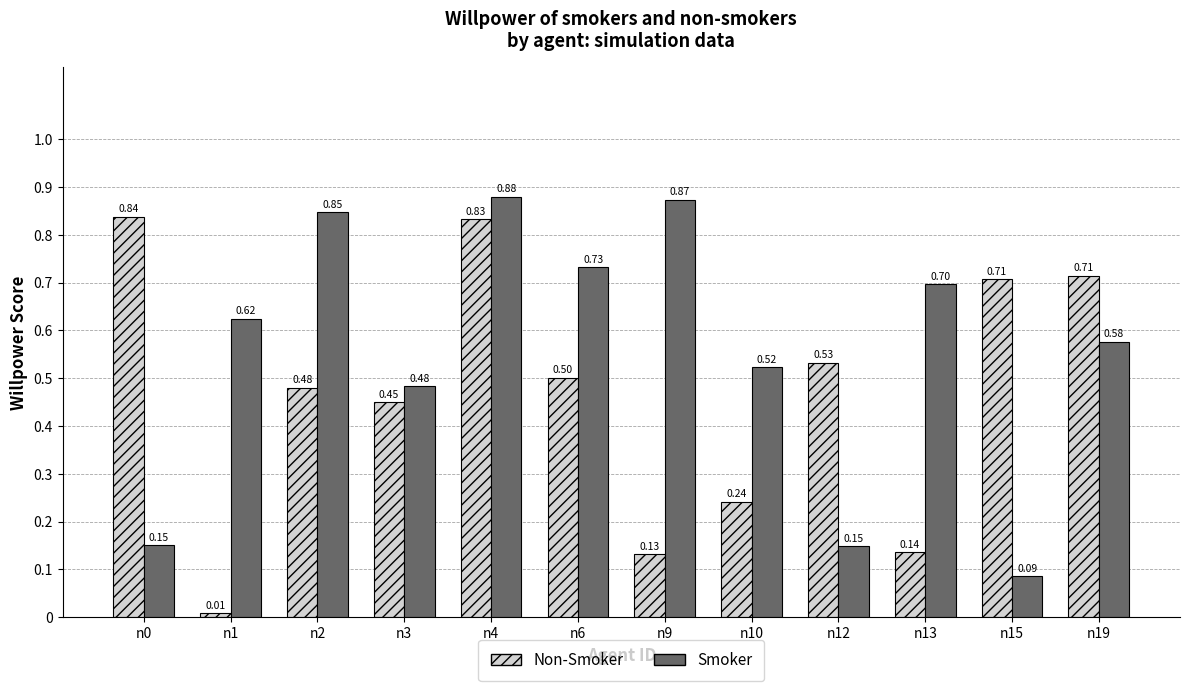

Rank the series by their maximum value, from highest to lowest.

Smoker, Non-Smoker